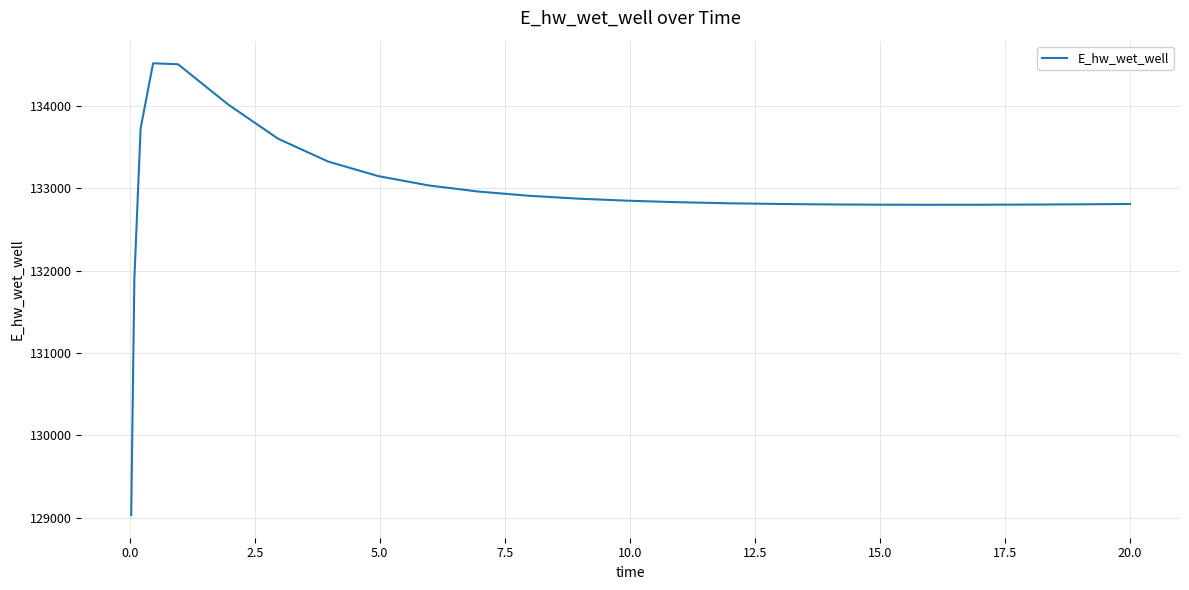

What is the difference between the maximum and minimum values?

5489.5